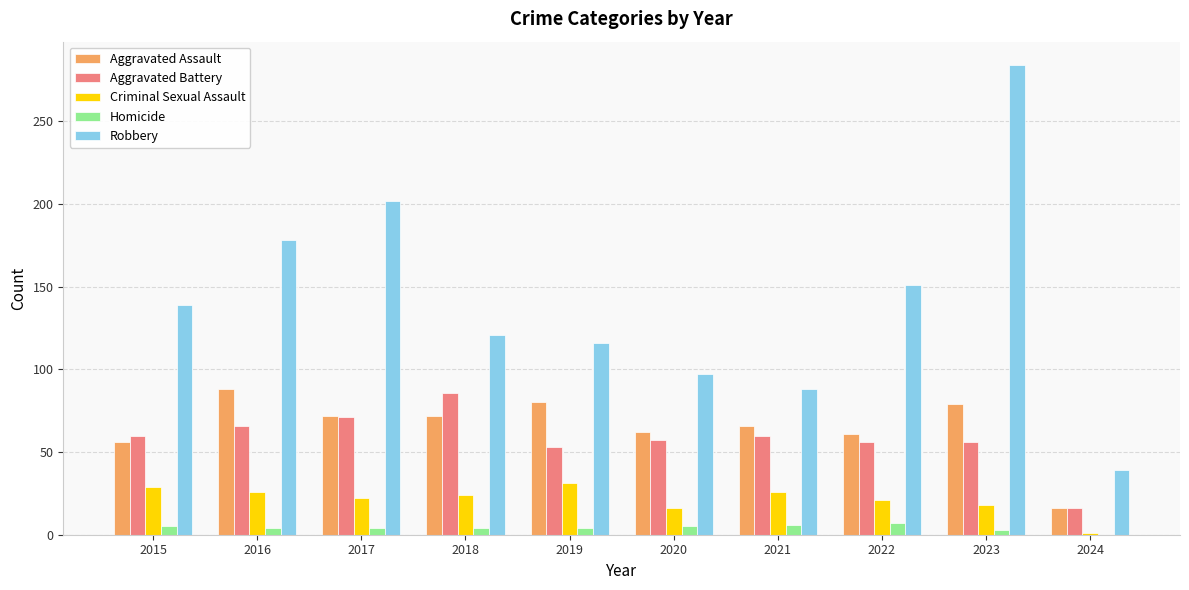

What value does the Criminal Sexual Assault series have at 2020, to the nearest 10?

20